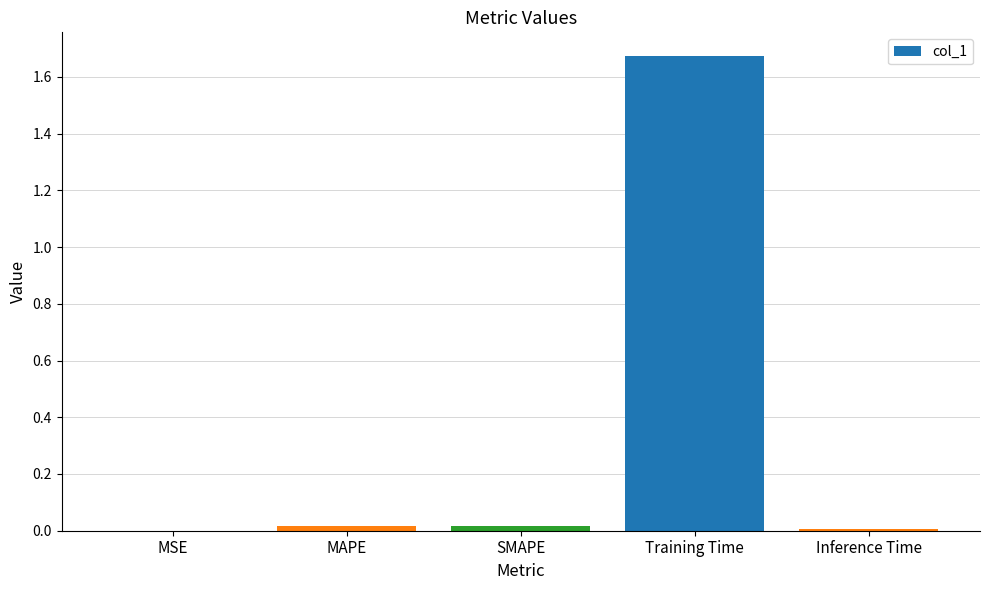

True or false: the data shows 0.0 at MAPE.

True